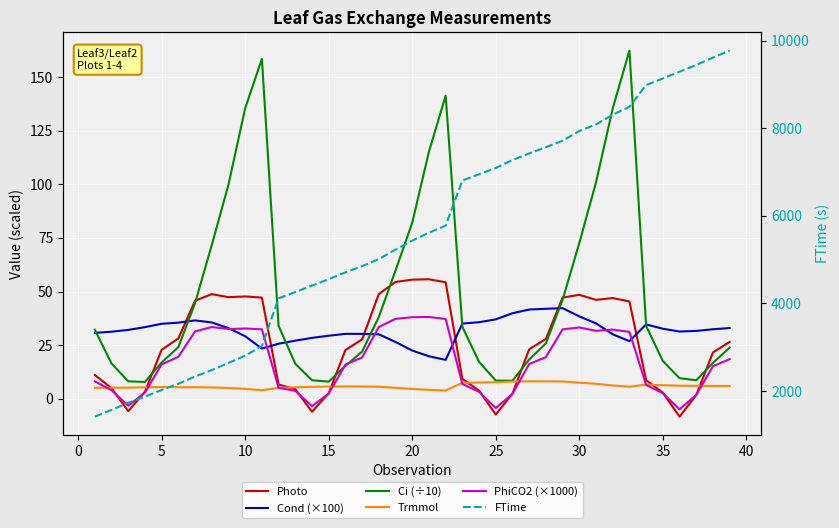

True or false: Ci (÷10) has more than 1 points higher than both neighbors.

True